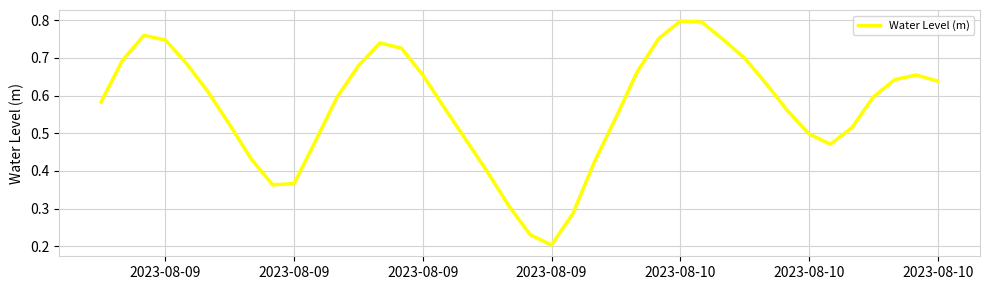

How many lines are shown in the chart?

2